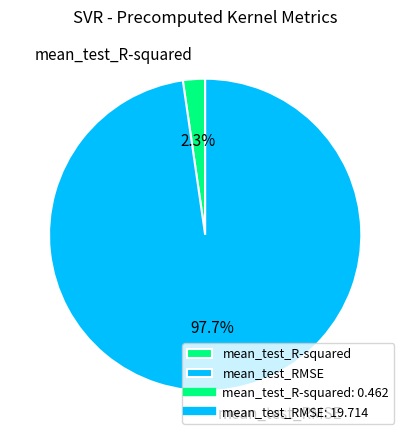

How many segments does this pie chart have?

2